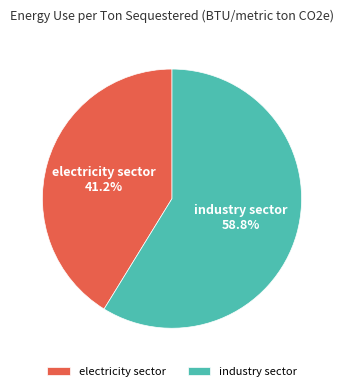

To the nearest percent, what portion does electricity sector represent?

41%